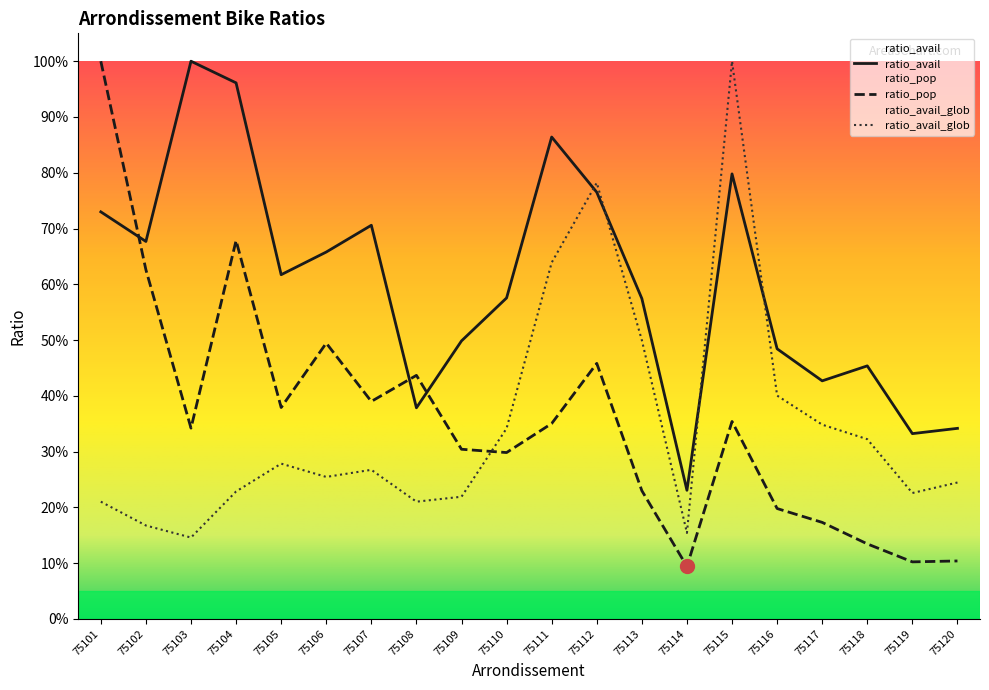

What is the average value of the ratio_pop series?

0.4